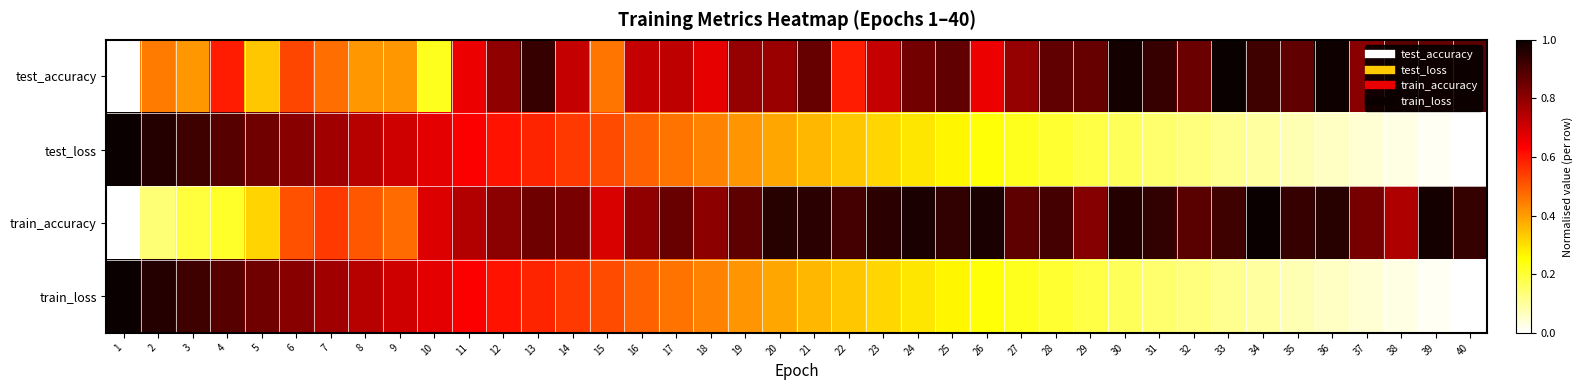

At which category is the sum across all series the highest?

13